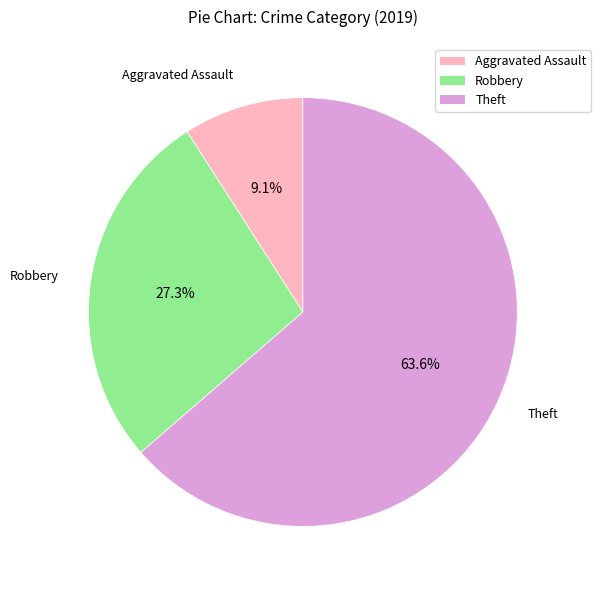

Is there any slice that represents more than half of the pie?

Yes